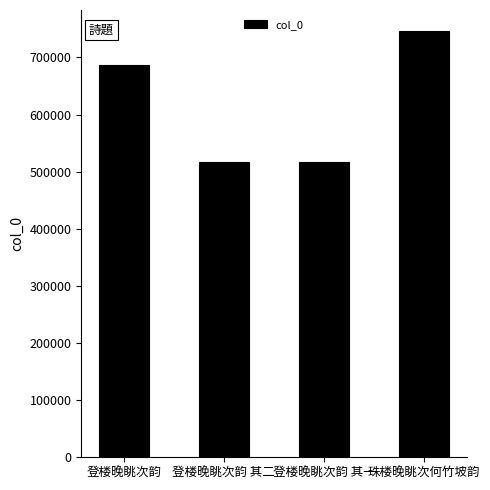

What is the difference between the maximum and second lowest values?

229239